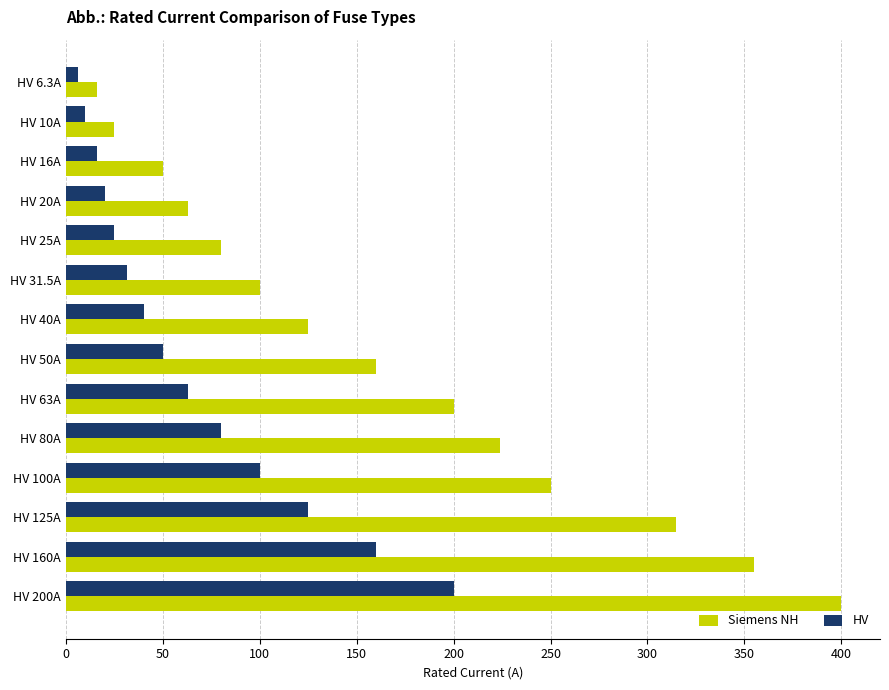

What is the difference between the highest and lowest values at HV 31.5A?

68.5